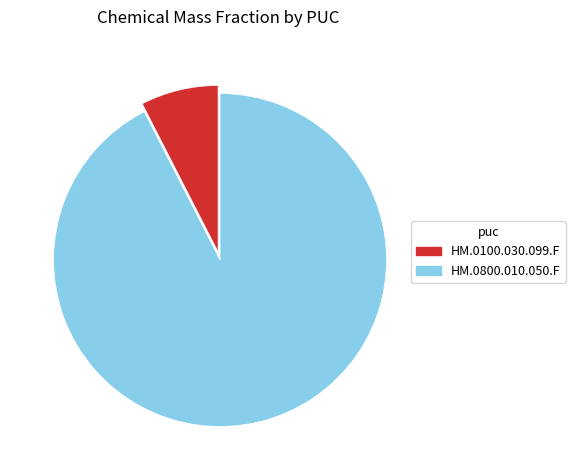

Rank the categories by value from lowest to highest.

HM.0100.030.099.F, HM.0800.010.050.F